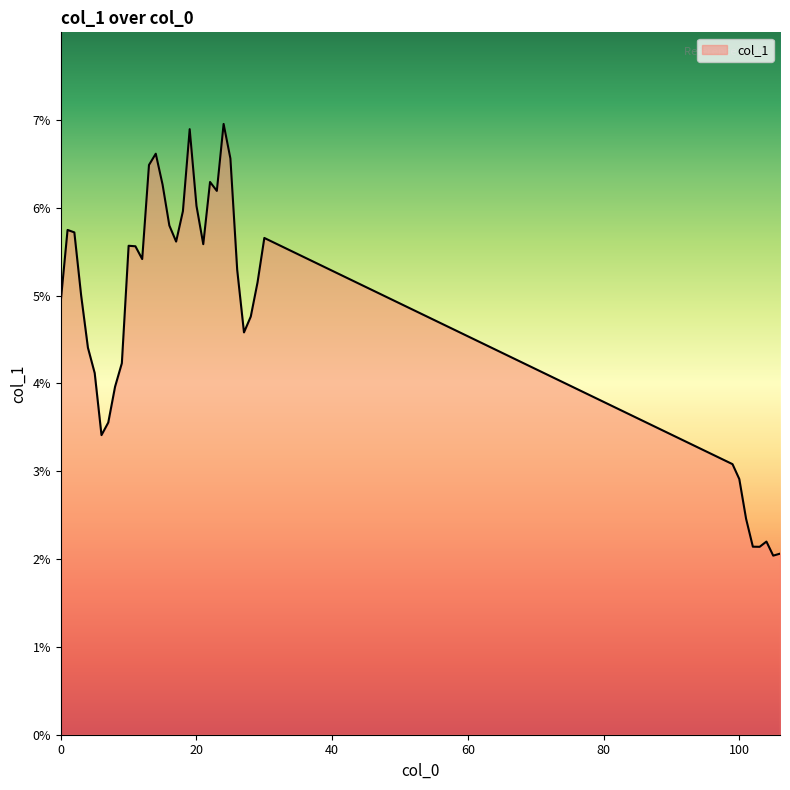

What is the value of the 18th point from the left?

0.1